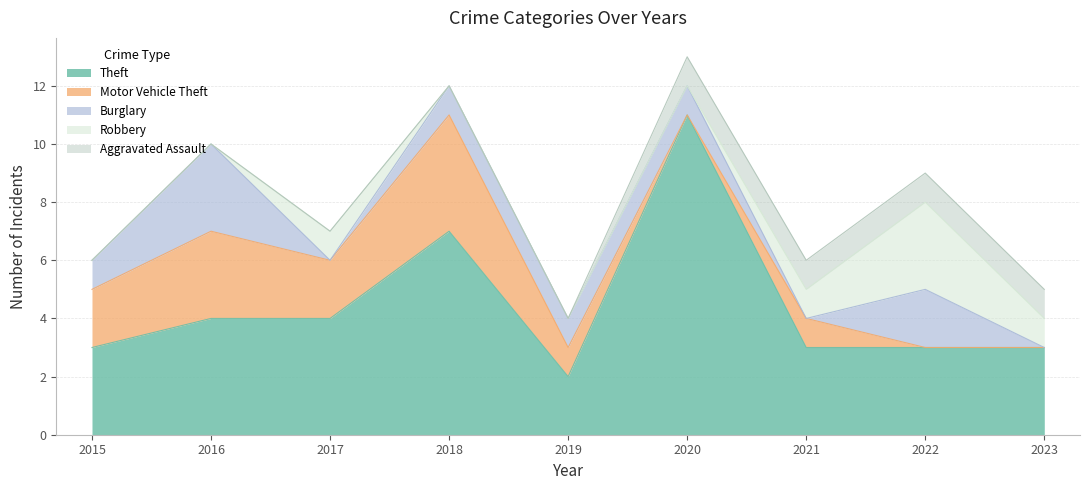

Is it true that Motor Vehicle Theft equals 1 at 2018?

False